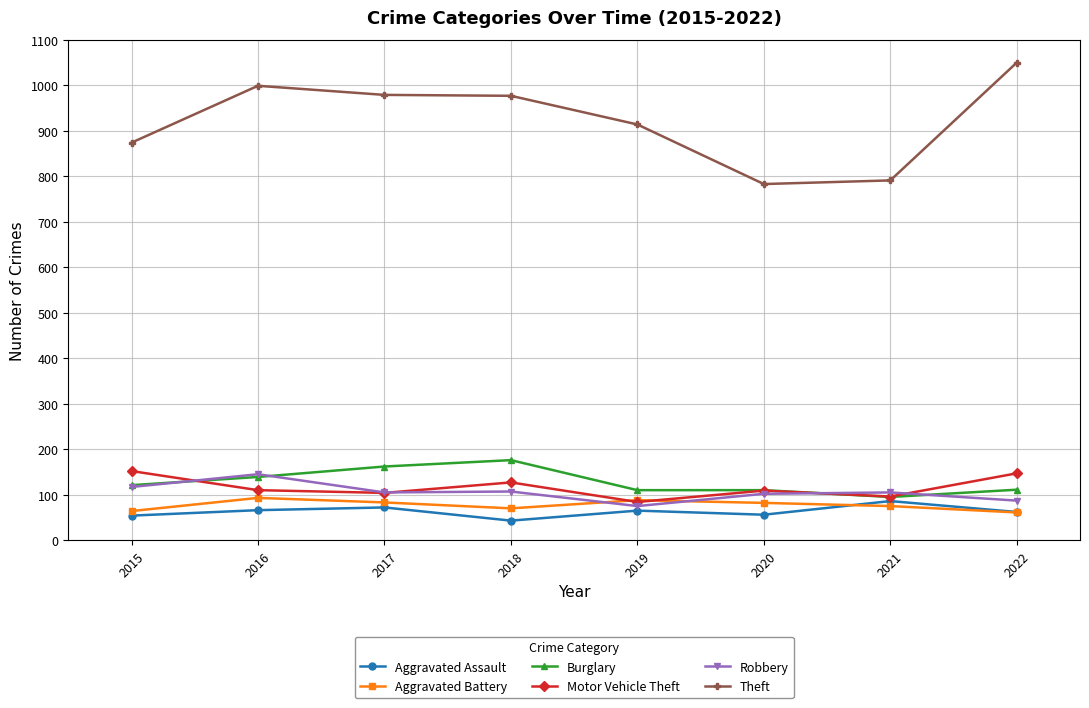

At which label is Motor Vehicle Theft closest to 118?

2016